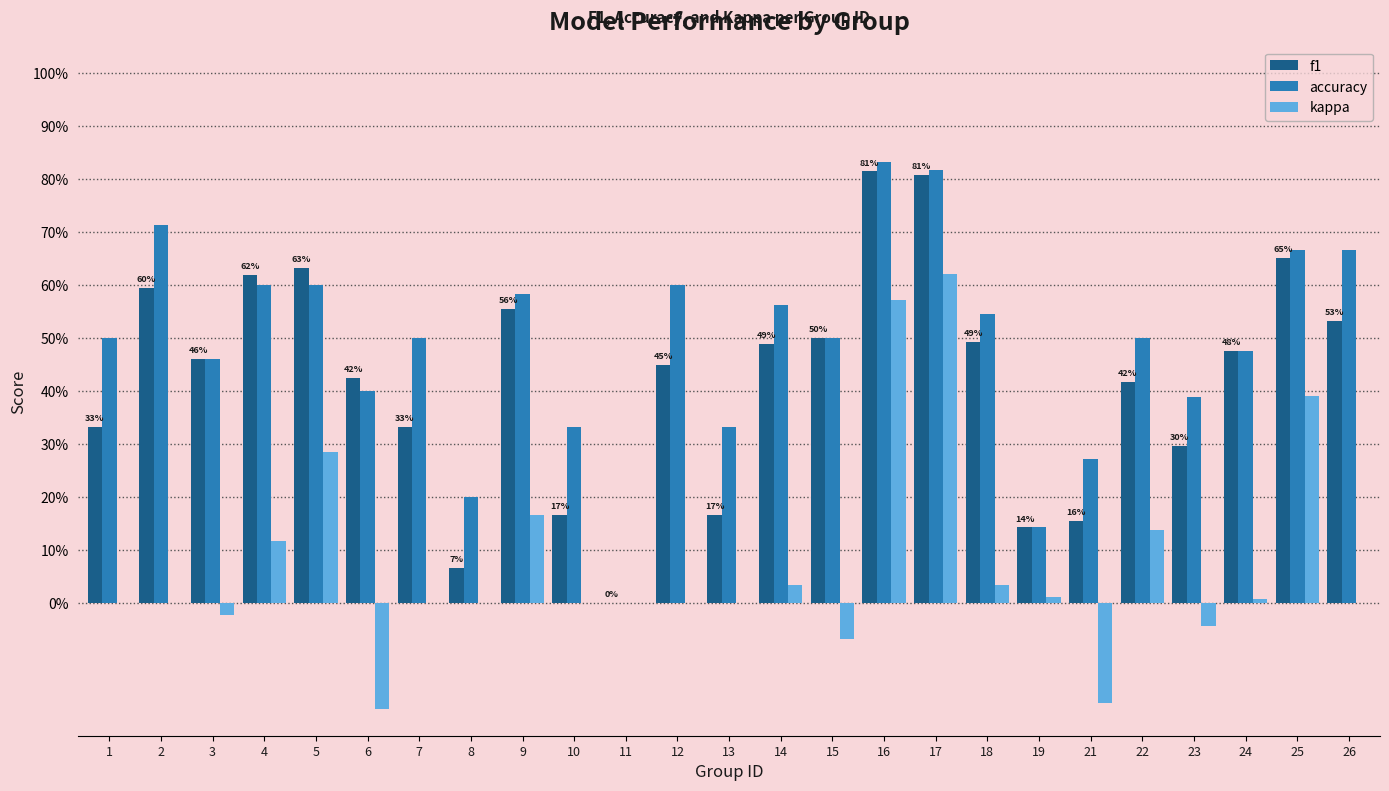

The kappa series shows 0.1 at 9. True or false?

False